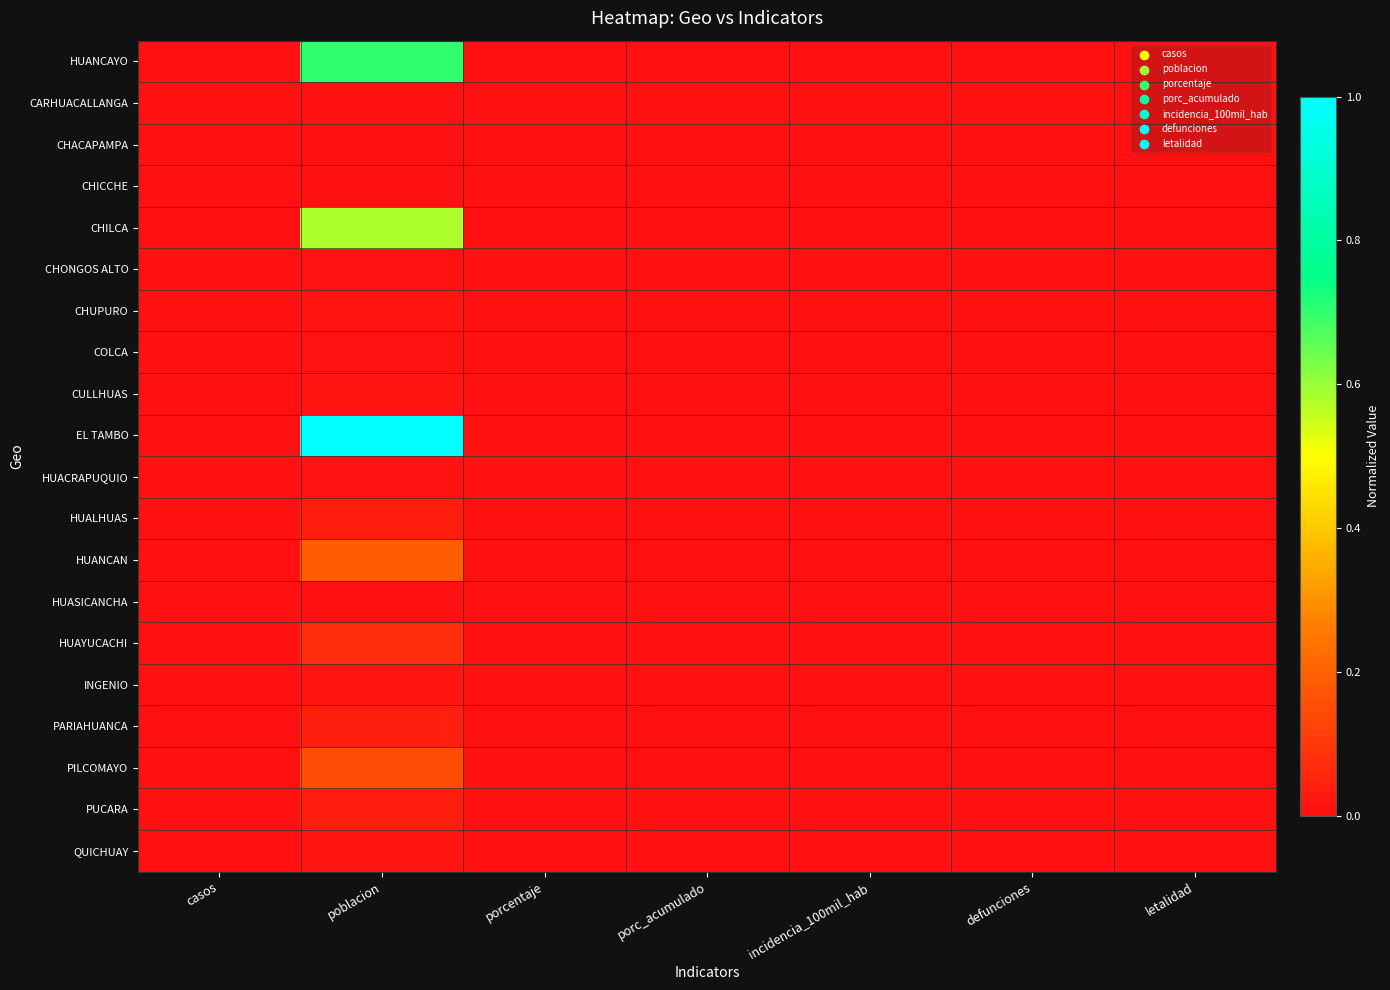

Reading right to left, what are all the values shown in this chart?

HUANCAYO: letalidad=0.0	defunciones=0.0	incidencia_100mil_hab=0.0	porc_acumulado=0.0	porcentaje=0.0	poblacion=0.7	casos=0.0
CARHUACALLANGA: letalidad=0.0	defunciones=0.0	incidencia_100mil_hab=0.0	porc_acumulado=0.0	porcentaje=0.0	poblacion=0.0	casos=0.0
CHACAPAMPA: letalidad=0.0	defunciones=0.0	incidencia_100mil_hab=0.0	porc_acumulado=0.0	porcentaje=0.0	poblacion=0.0	casos=0.0
CHICCHE: letalidad=0.0	defunciones=0.0	incidencia_100mil_hab=0.0	porc_acumulado=0.0	porcentaje=0.0	poblacion=0.0	casos=0.0
CHILCA: letalidad=0.0	defunciones=0.0	incidencia_100mil_hab=0.0	porc_acumulado=0.0	porcentaje=0.0	poblacion=0.6	casos=0.0
CHONGOS ALTO: letalidad=0.0	defunciones=0.0	incidencia_100mil_hab=0.0	porc_acumulado=0.0	porcentaje=0.0	poblacion=0.0	casos=0.0
CHUPURO: letalidad=0.0	defunciones=0.0	incidencia_100mil_hab=0.0	porc_acumulado=0.0	porcentaje=0.0	poblacion=0.0	casos=0.0
COLCA: letalidad=0.0	defunciones=0.0	incidencia_100mil_hab=0.0	porc_acumulado=0.0	porcentaje=0.0	poblacion=0.0	casos=0.0
CULLHUAS: letalidad=0.0	defunciones=0.0	incidencia_100mil_hab=0.0	porc_acumulado=0.0	porcentaje=0.0	poblacion=0.0	casos=0.0
EL TAMBO: letalidad=0.0	defunciones=0.0	incidencia_100mil_hab=0.0	porc_acumulado=0.0	porcentaje=0.0	poblacion=1.0	casos=0.0
HUACRAPUQUIO: letalidad=0.0	defunciones=0.0	incidencia_100mil_hab=0.0	porc_acumulado=0.0	porcentaje=0.0	poblacion=0.0	casos=0.0
HUALHUAS: letalidad=0.0	defunciones=0.0	incidencia_100mil_hab=0.0	porc_acumulado=0.0	porcentaje=0.0	poblacion=0.0	casos=0.0
HUANCAN: letalidad=0.0	defunciones=0.0	incidencia_100mil_hab=0.0	porc_acumulado=0.0	porcentaje=0.0	poblacion=0.2	casos=0.0
HUASICANCHA: letalidad=0.0	defunciones=0.0	incidencia_100mil_hab=0.0	porc_acumulado=0.0	porcentaje=0.0	poblacion=0.0	casos=0.0
HUAYUCACHI: letalidad=0.0	defunciones=0.0	incidencia_100mil_hab=0.0	porc_acumulado=0.0	porcentaje=0.0	poblacion=0.1	casos=0.0
INGENIO: letalidad=0.0	defunciones=0.0	incidencia_100mil_hab=0.0	porc_acumulado=0.0	porcentaje=0.0	poblacion=0.0	casos=0.0
PARIAHUANCA: letalidad=0.0	defunciones=0.0	incidencia_100mil_hab=0.0	porc_acumulado=0.0	porcentaje=0.0	poblacion=0.0	casos=0.0
PILCOMAYO: letalidad=0.0	defunciones=0.0	incidencia_100mil_hab=0.0	porc_acumulado=0.0	porcentaje=0.0	poblacion=0.1	casos=0.0
PUCARA: letalidad=0.0	defunciones=0.0	incidencia_100mil_hab=0.0	porc_acumulado=0.0	porcentaje=0.0	poblacion=0.0	casos=0.0
QUICHUAY: letalidad=0.0	defunciones=0.0	incidencia_100mil_hab=0.0	porc_acumulado=0.0	porcentaje=0.0	poblacion=0.0	casos=0.0